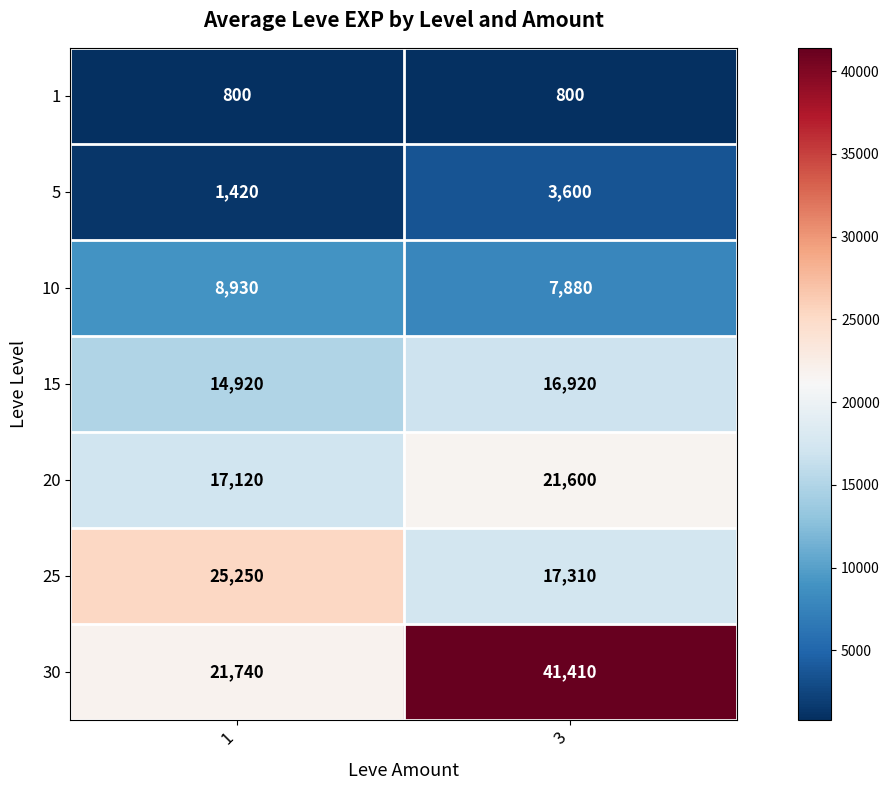

How many categories are shown in the chart?

2